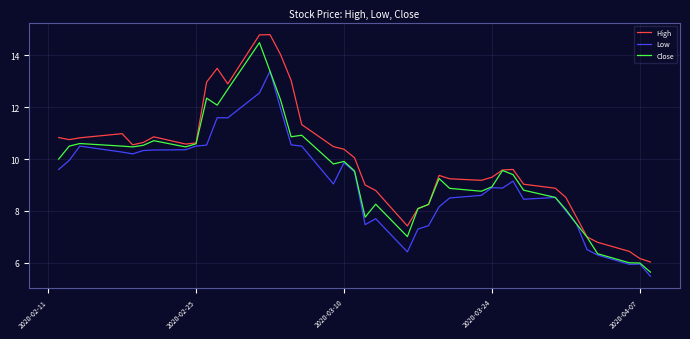

List the series in order of their overall mean, highest first.

High, Close, Low